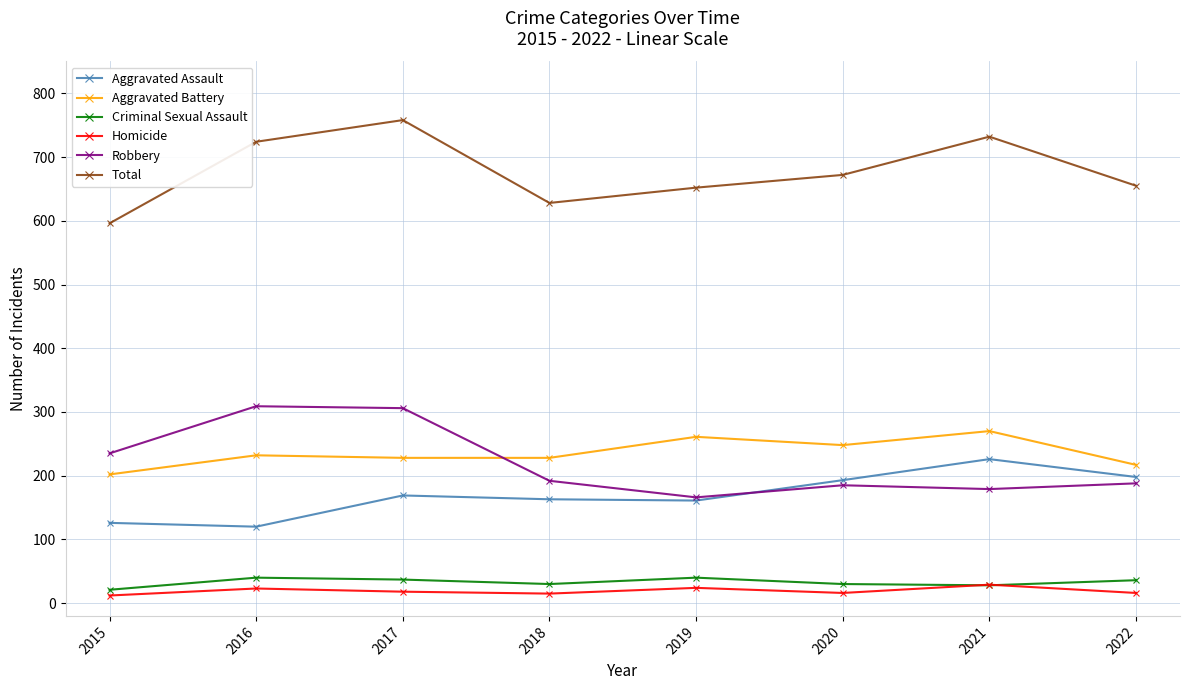

True or false: Homicide and Robbery intersect in this chart.

False